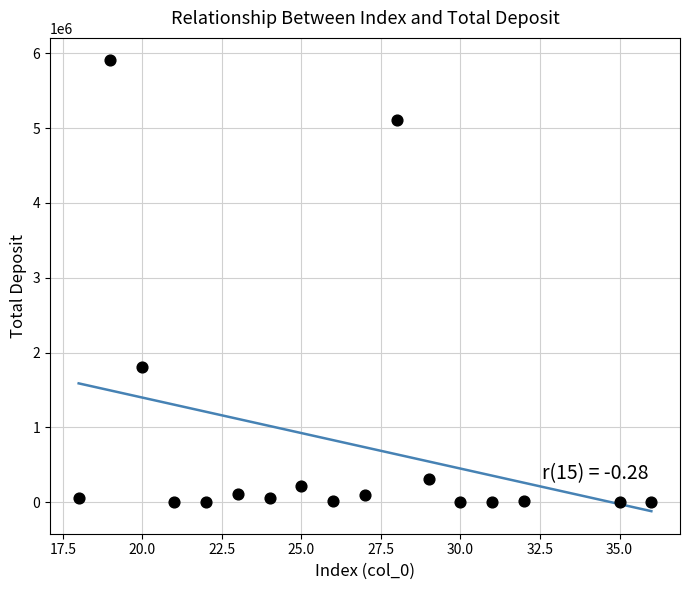

What is the range of X values (max minus min)?

18.0